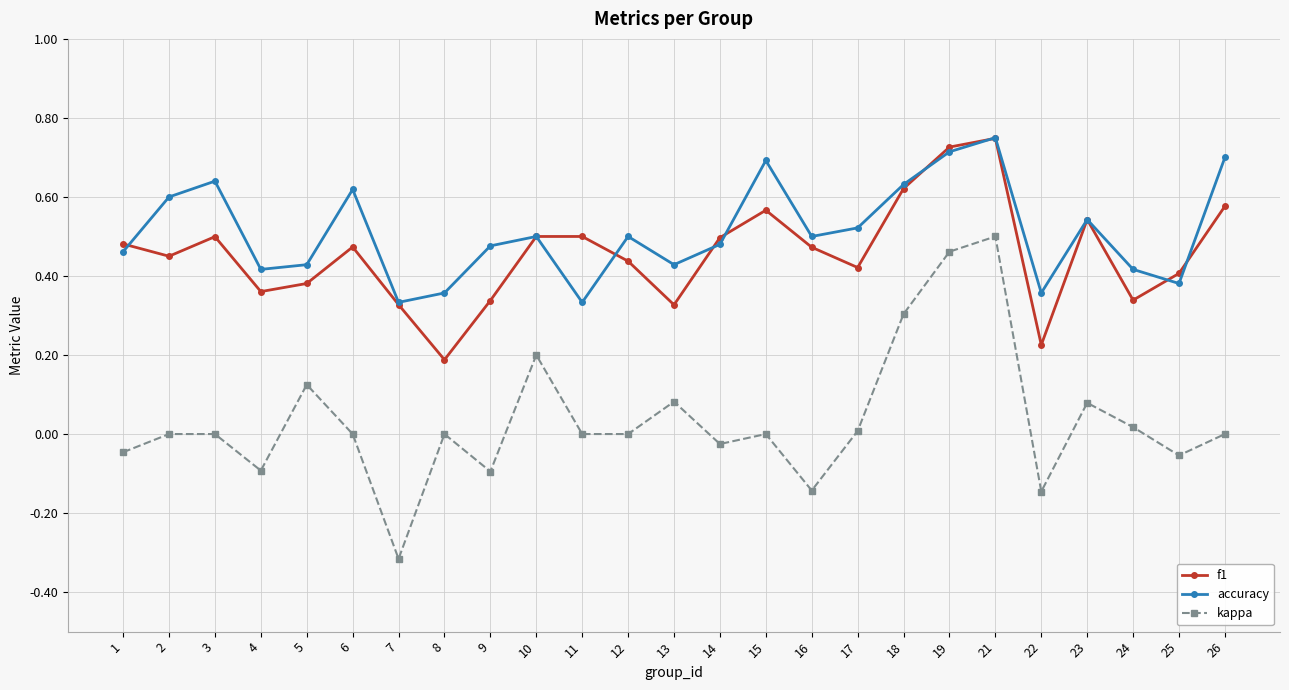

The value of accuracy at 10 is 0.5. True or false?

True